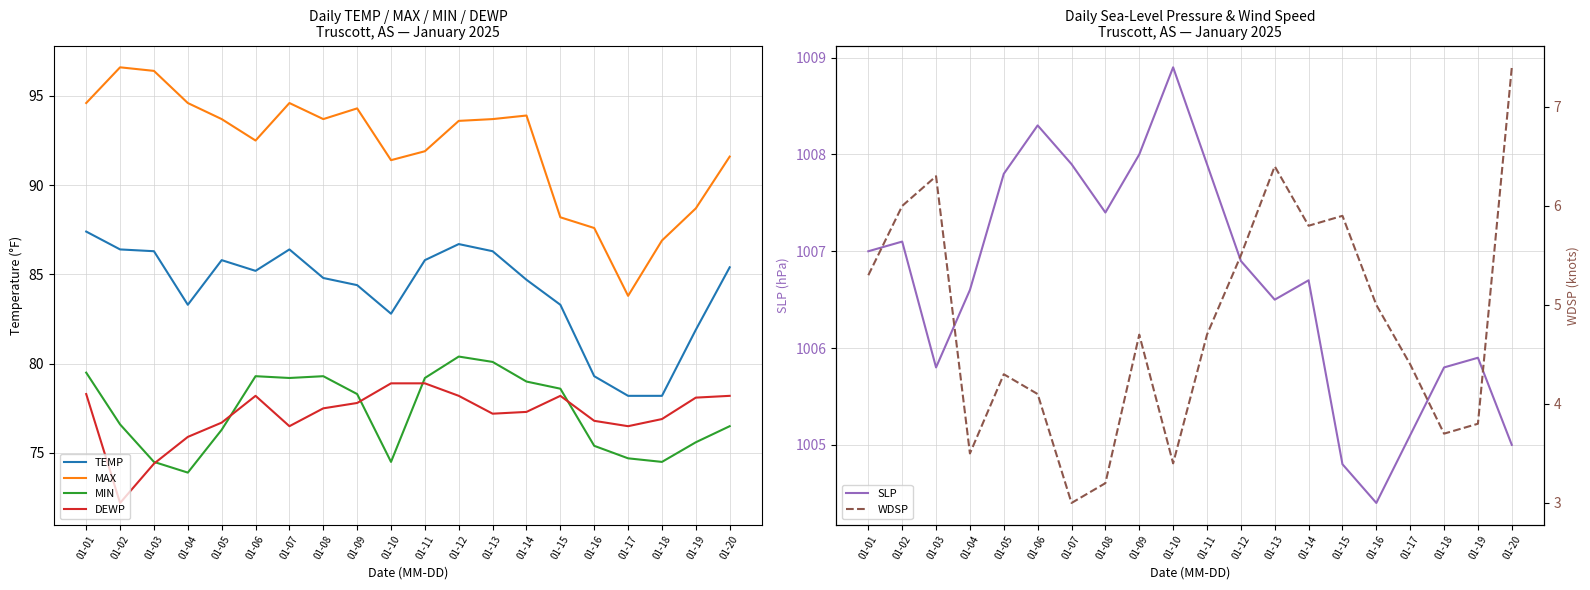

Reading left to right, list all the values displayed in this chart.

TEMP: 01-01=87.4	01-02=86.4	01-03=86.3	01-04=83.3	01-05=85.8	01-06=85.2	01-07=86.4	01-08=84.8	01-09=84.4	01-10=82.8	01-11=85.8	01-12=86.7	01-13=86.3	01-14=84.7	01-15=83.3	01-16=79.3	01-17=78.2	01-18=78.2	01-19=81.9	01-20=85.4
MAX: 01-01=94.6	01-02=96.6	01-03=96.4	01-04=94.6	01-05=93.7	01-06=92.5	01-07=94.6	01-08=93.7	01-09=94.3	01-10=91.4	01-11=91.9	01-12=93.6	01-13=93.7	01-14=93.9	01-15=88.2	01-16=87.6	01-17=83.8	01-18=86.9	01-19=88.7	01-20=91.6
MIN: 01-01=79.5	01-02=76.6	01-03=74.5	01-04=73.9	01-05=76.3	01-06=79.3	01-07=79.2	01-08=79.3	01-09=78.3	01-10=74.5	01-11=79.2	01-12=80.4	01-13=80.1	01-14=79.0	01-15=78.6	01-16=75.4	01-17=74.7	01-18=74.5	01-19=75.6	01-20=76.5
DEWP: 01-01=78.3	01-02=72.2	01-03=74.4	01-04=75.9	01-05=76.7	01-06=78.2	01-07=76.5	01-08=77.5	01-09=77.8	01-10=78.9	01-11=78.9	01-12=78.2	01-13=77.2	01-14=77.3	01-15=78.2	01-16=76.8	01-17=76.5	01-18=76.9	01-19=78.1	01-20=78.2
SLP: 01-01=1007.0	01-02=1007.1	01-03=1005.8	01-04=1006.6	01-05=1007.8	01-06=1008.3	01-07=1007.9	01-08=1007.4	01-09=1008.0	01-10=1008.9	01-11=1007.9	01-12=1006.9	01-13=1006.5	01-14=1006.7	01-15=1004.8	01-16=1004.4	01-17=1005.1	01-18=1005.8	01-19=1005.9	01-20=1005.0
WDSP: 01-01=5.3	01-02=6.0	01-03=6.3	01-04=3.5	01-05=4.3	01-06=4.1	01-07=3.0	01-08=3.2	01-09=4.7	01-10=3.4	01-11=4.7	01-12=5.5	01-13=6.4	01-14=5.8	01-15=5.9	01-16=5.0	01-17=4.4	01-18=3.7	01-19=3.8	01-20=7.4